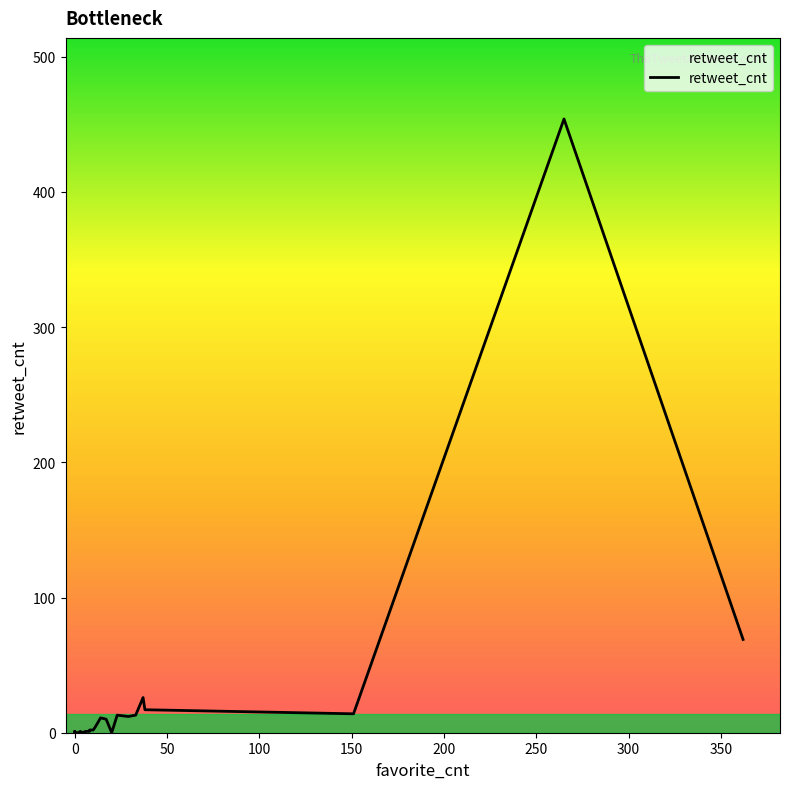

How many points are higher than both their immediate neighbors (excluding endpoints)?

6